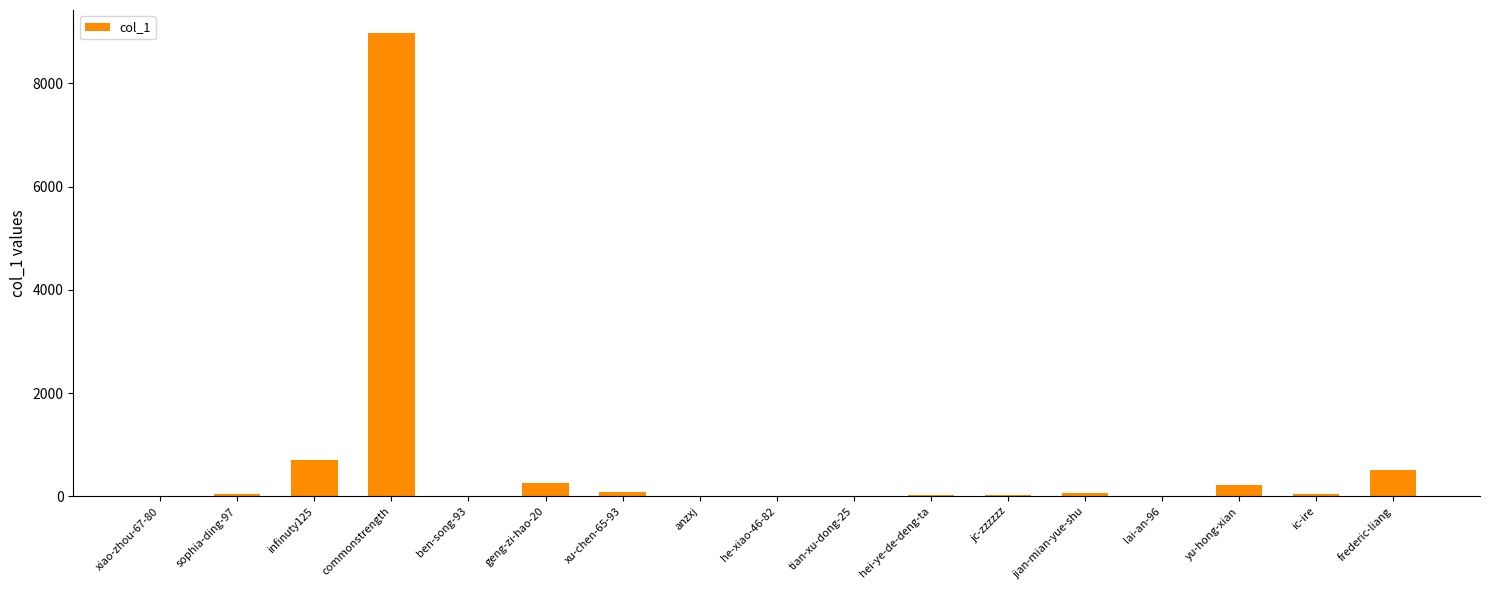

Between hei-ye-de-deng-ta and frederic-liang, which is larger?

frederic-liang